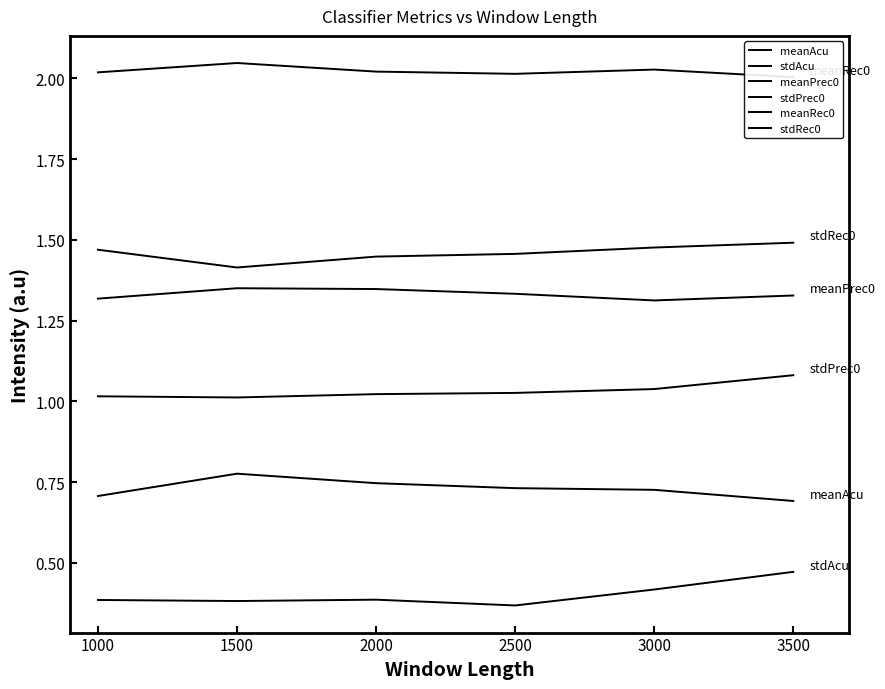

True or false: stdPrec0 has a value of 1.8 at 1000.

False